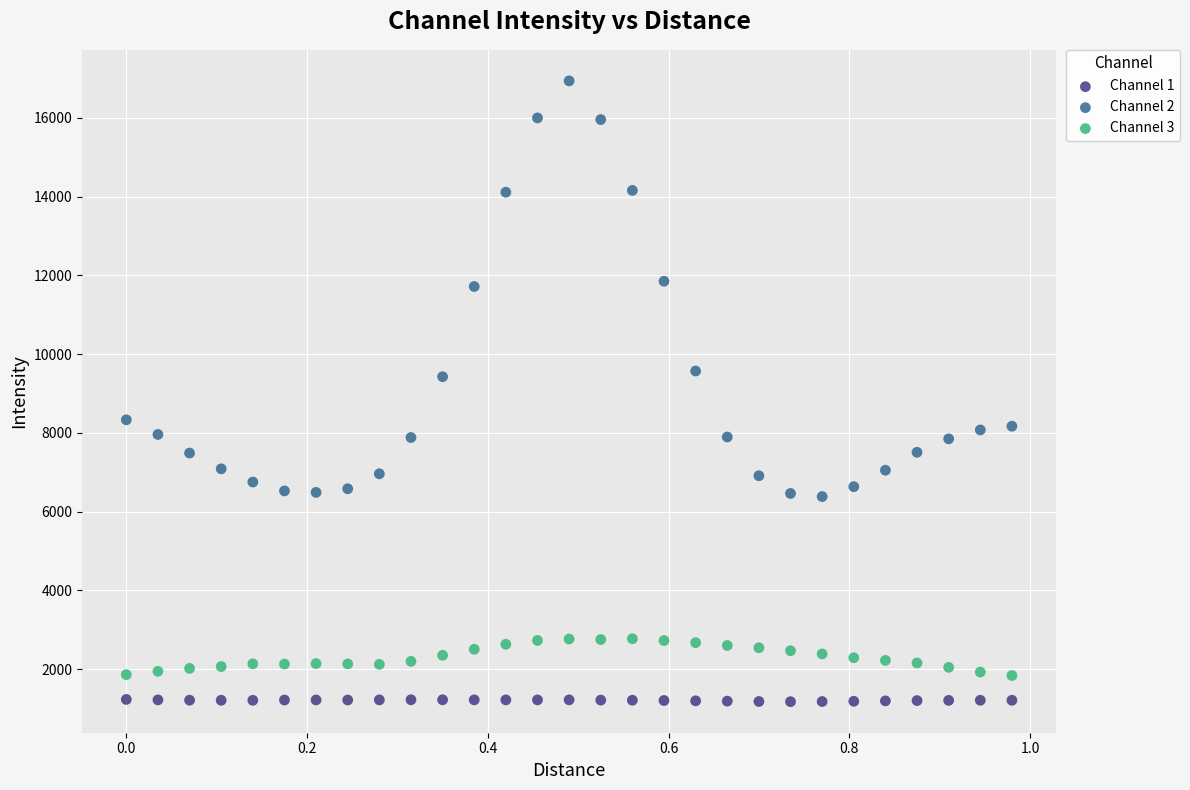

Which series reaches the maximum Y coordinate?

Channel 2